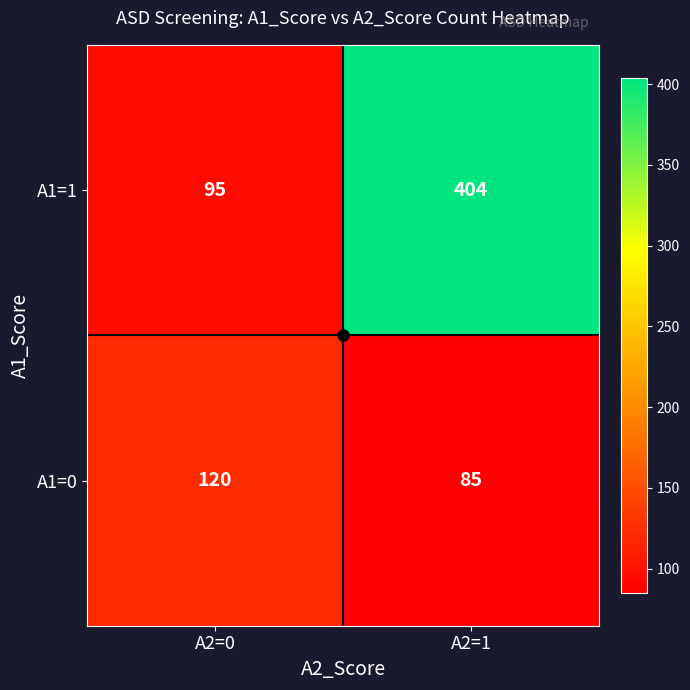

Which category has the highest value across all series?

A2=1